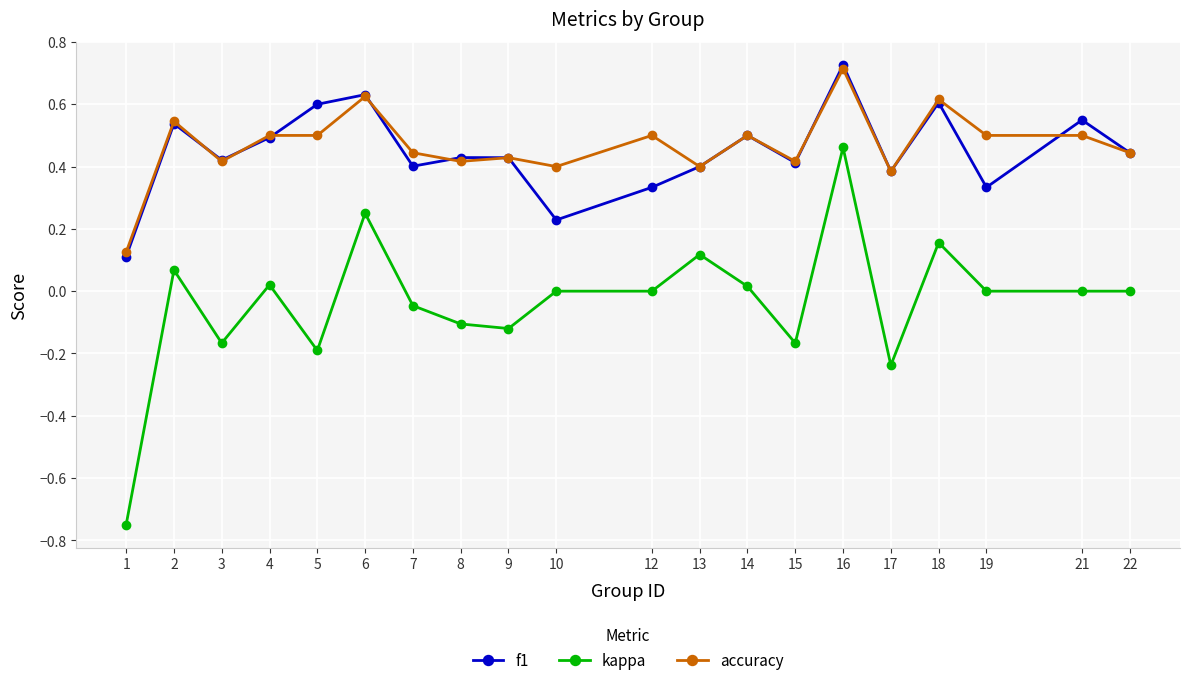

Is the value of f1 at 4 greater than the value of kappa at 1?

Yes